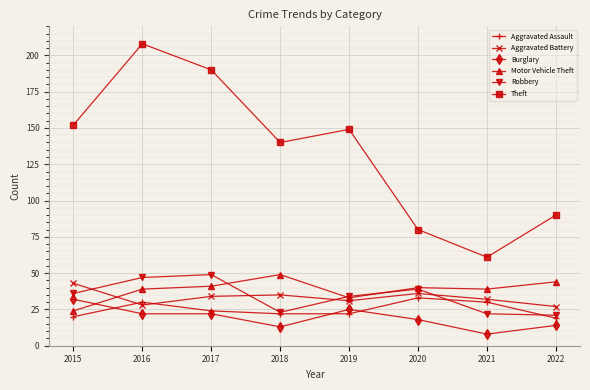

What are all the series names shown in the legend?

Aggravated Assault, Aggravated Battery, Burglary, Motor Vehicle Theft, Robbery, Theft